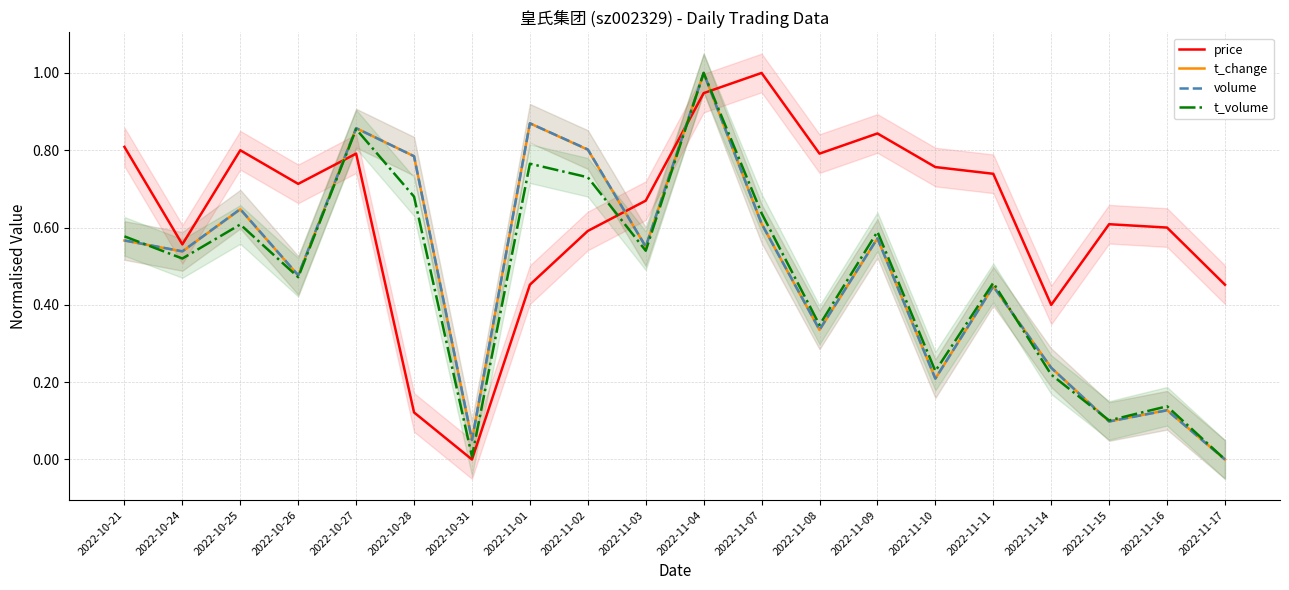

Reading right to left, transcribe all the data shown in this chart.

price: 0.5	0.6	0.6	0.4	0.7	0.8	0.8	0.8	1.0	0.9	0.7	0.6	0.5	0.0	0.1	0.8	0.7	0.8	0.6	0.8
t_change: 0.0	0.1	0.1	0.2	0.4	0.2	0.6	0.3	0.6	1.0	0.6	0.8	0.9	0.1	0.8	0.9	0.5	0.6	0.5	0.6
volume: 0.0	0.1	0.1	0.2	0.4	0.2	0.6	0.3	0.6	1.0	0.6	0.8	0.9	0.1	0.8	0.9	0.5	0.6	0.5	0.6
t_volume: 0.0	0.1	0.1	0.2	0.5	0.2	0.6	0.3	0.6	1.0	0.5	0.7	0.8	0.0	0.7	0.9	0.5	0.6	0.5	0.6